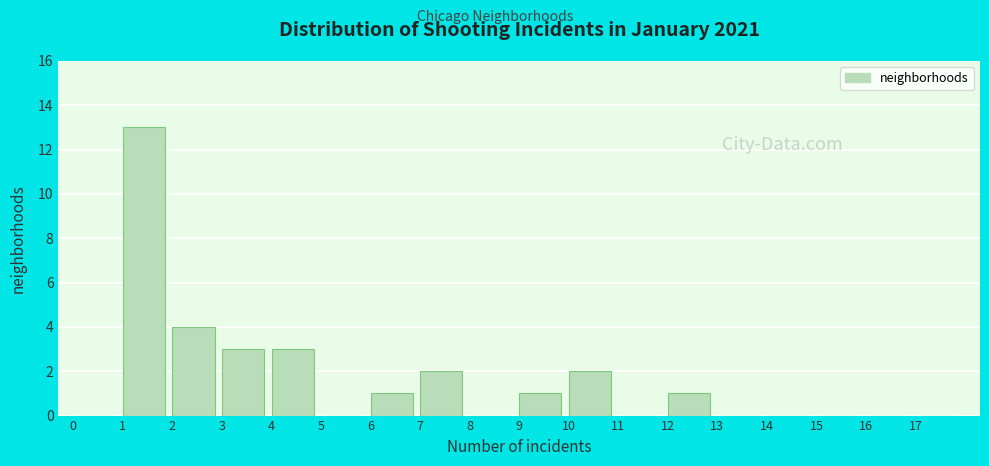

Reading left to right, list every bar in this chart as the range it spans on the x-axis followed by its height. The values are not printed on the chart, so give them approximately, as read against the axis.

0 to 1: 0
1 to 2: 13
2 to 3: 4
3 to 4: 3
4 to 5: 3
5 to 6: 0
6 to 7: 1
7 to 8: 2
8 to 9: 0
9 to 10: 1
10 to 11: 2
11 to 12: 0
12 to 13: 1
13 to 14: 0
14 to 15: 0
15 to 16: 0
16 to 17: 0
17 to 18: 0